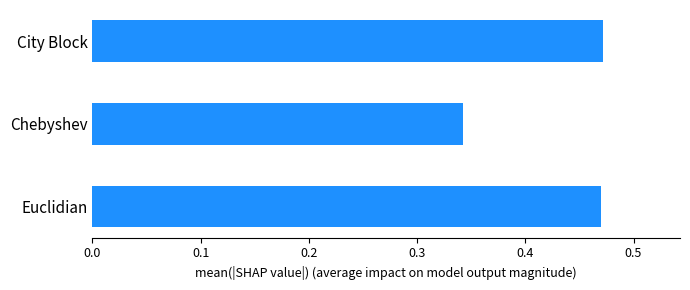

Which has a higher value, Euclidian or Chebyshev?

Euclidian